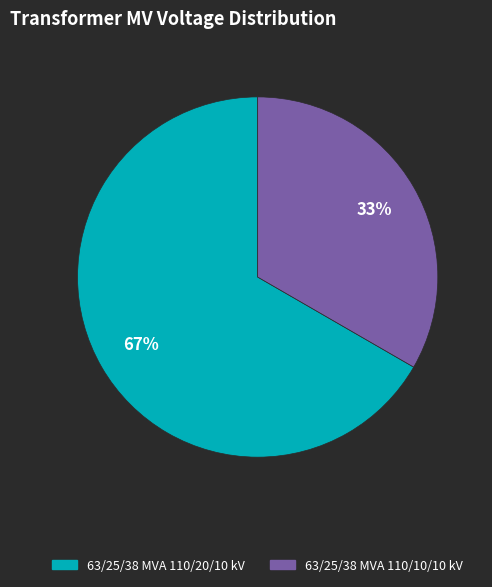

Between 63/25/38 MVA 110/10/10 kV and 63/25/38 MVA 110/20/10 kV, which is larger?

63/25/38 MVA 110/20/10 kV